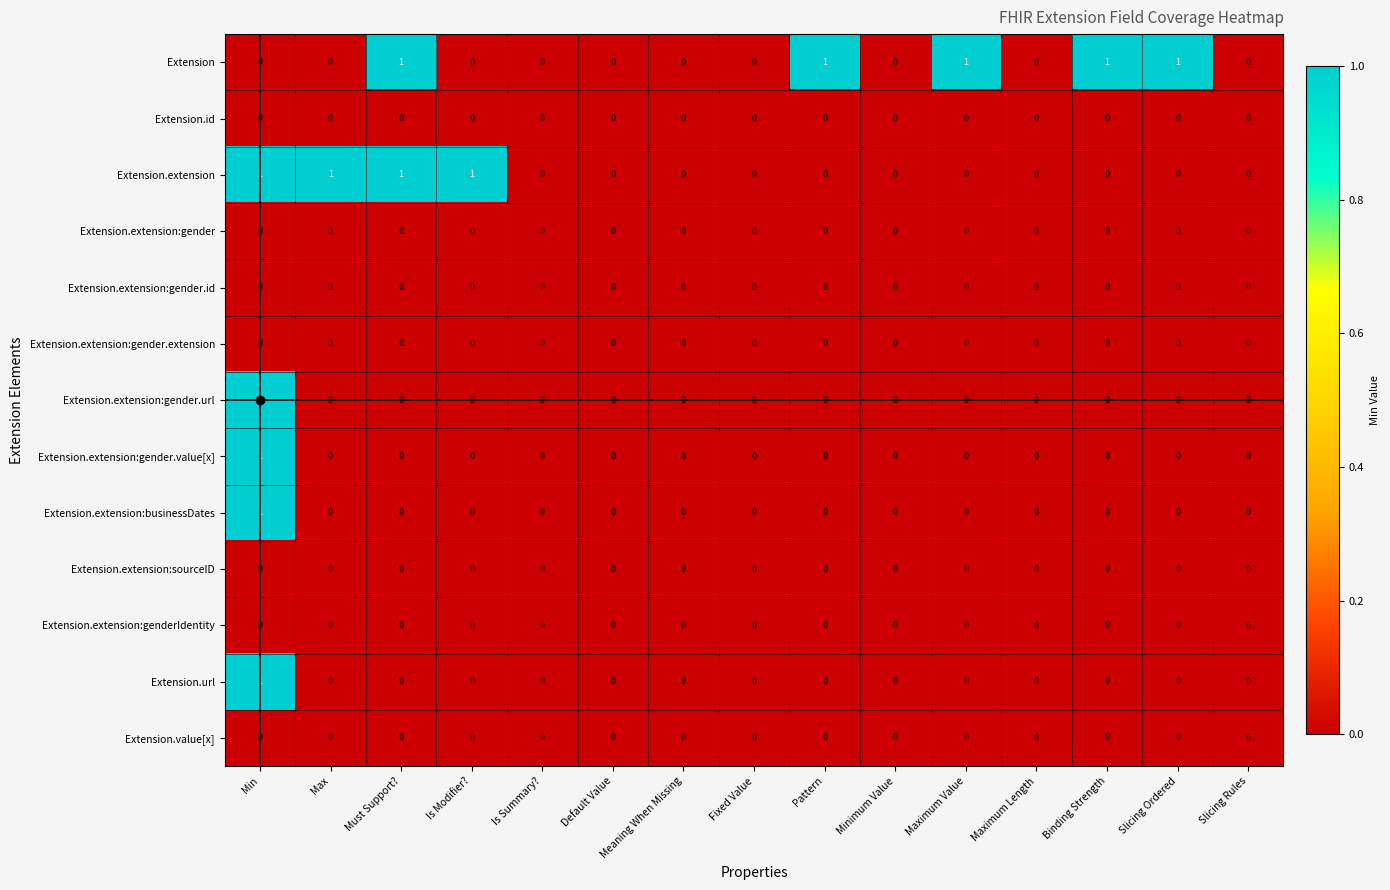

True or false: Extension.value[x] has a value of 0 at Pattern.

True